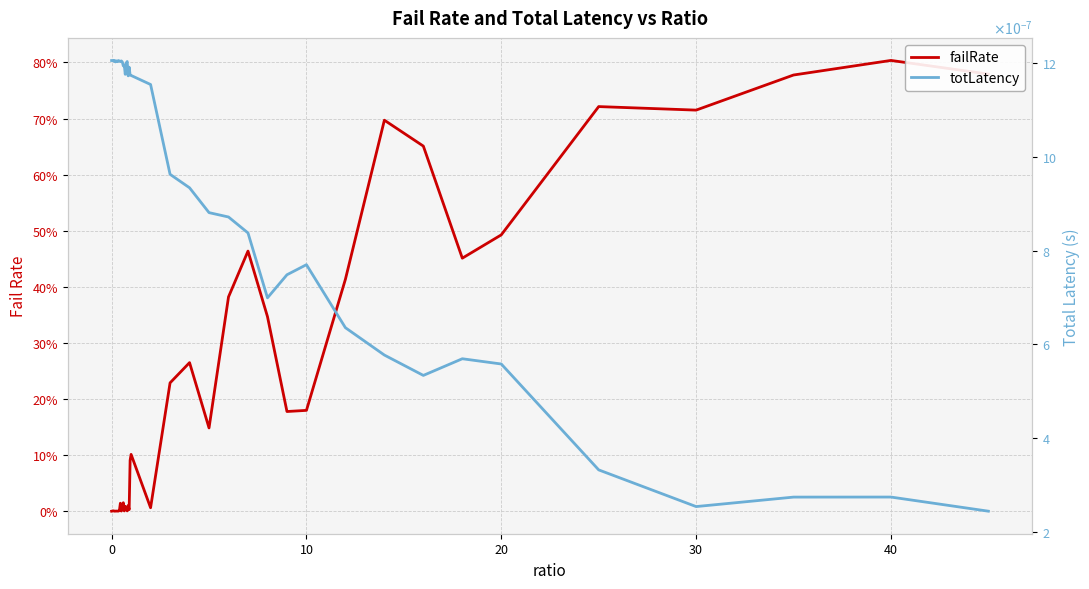

How many times do totLatency and failRate cross each other?

3